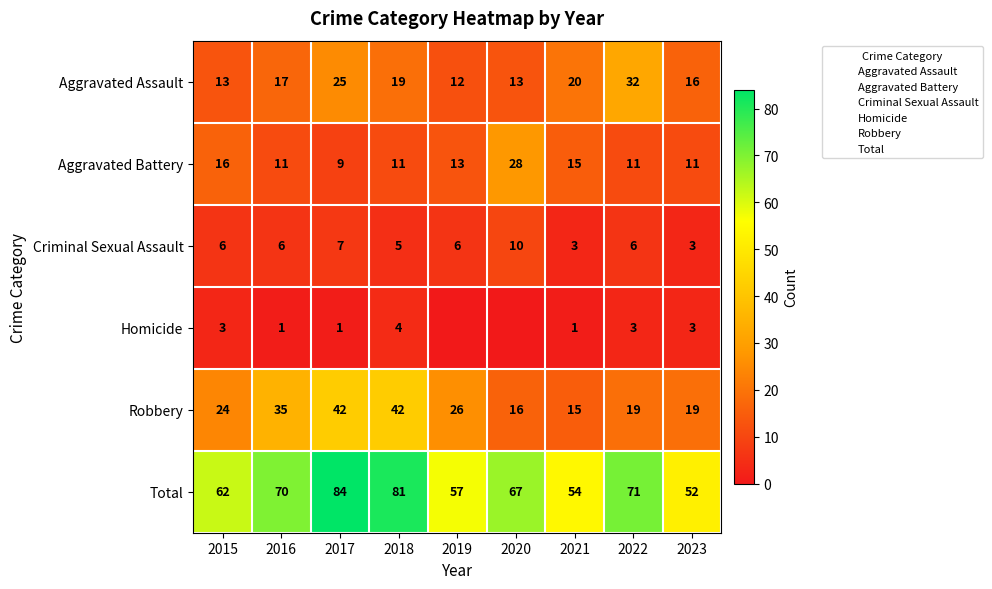

How many positive values does the Homicide series have?

7